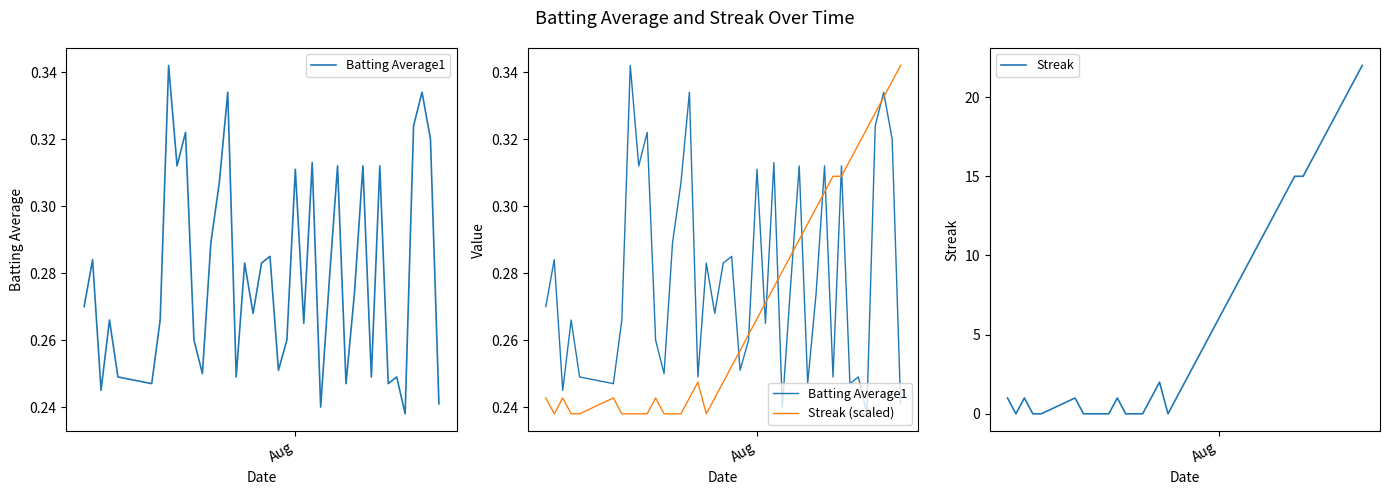

What is the maximum value for Streak?

22